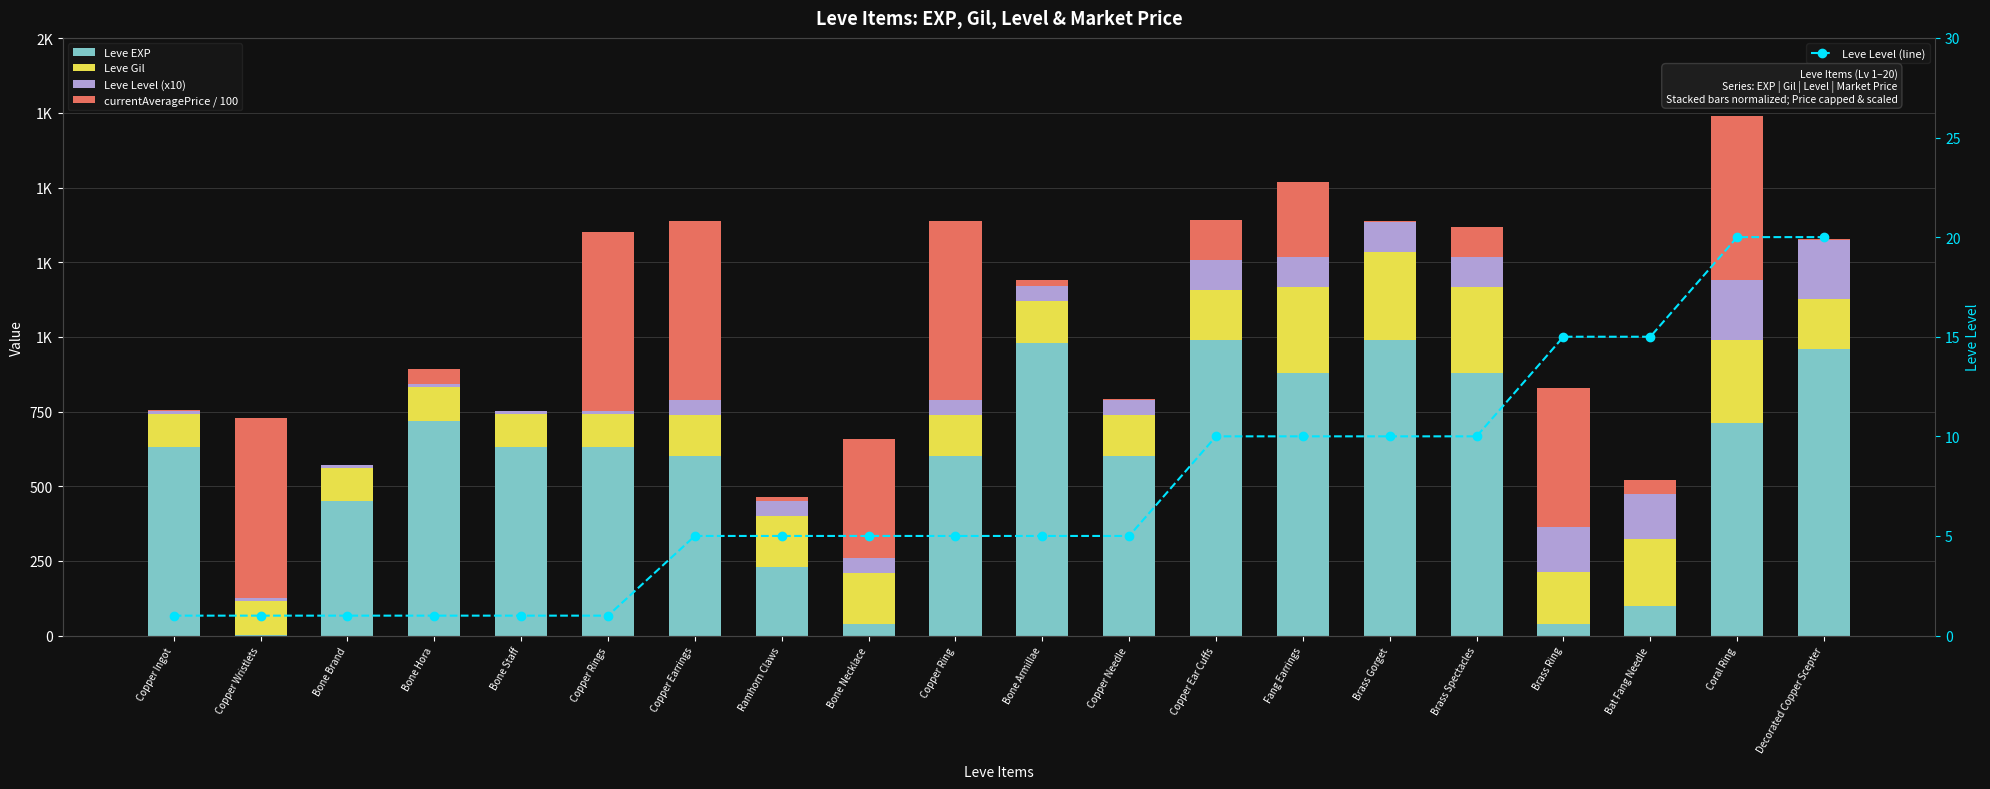

List the series in order of their peak value, highest first.

Leve EXP, currentAveragePrice / 100, Leve Gil, Leve Level (x10), Leve Level (line)